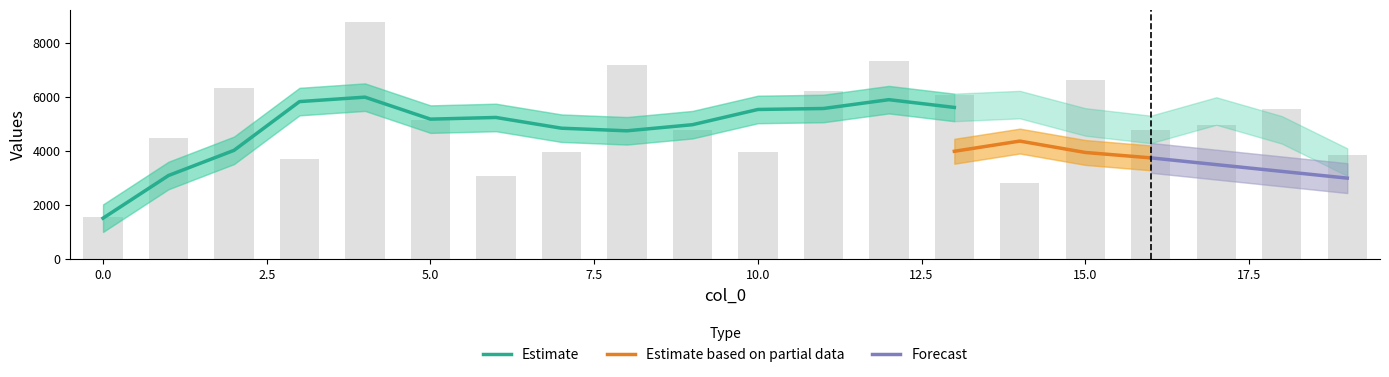

True or false: the data shows 8780 at 4.

True